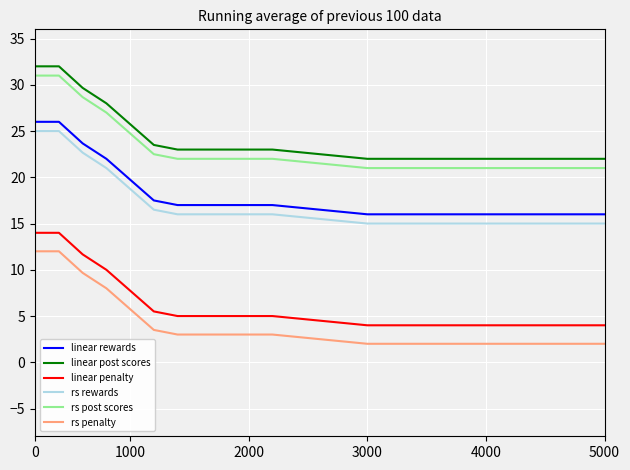

True or false: linear rewards and linear penalty intersect in this chart.

False